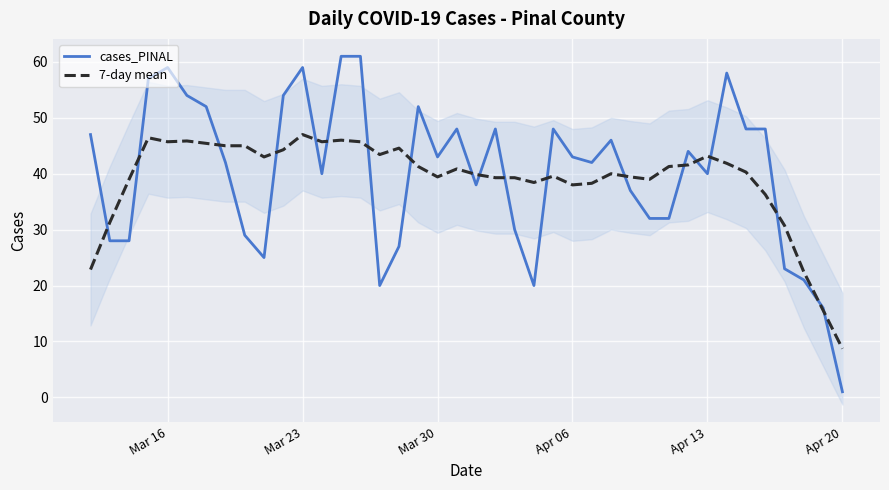

True or false: cases_PINAL has a value of 83.3 at Mar 16.

False